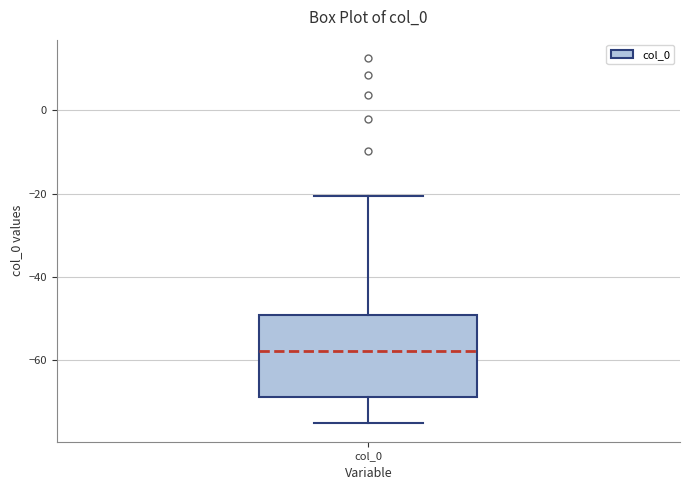

Transcribe this box plot: give where the median line is, the range the box spans, and where the two whiskers end, as read against the y-axis. The values are not printed on the chart, so give them approximately, as read against the axis.

median -58, box -68 to -50, whiskers -76 to -20